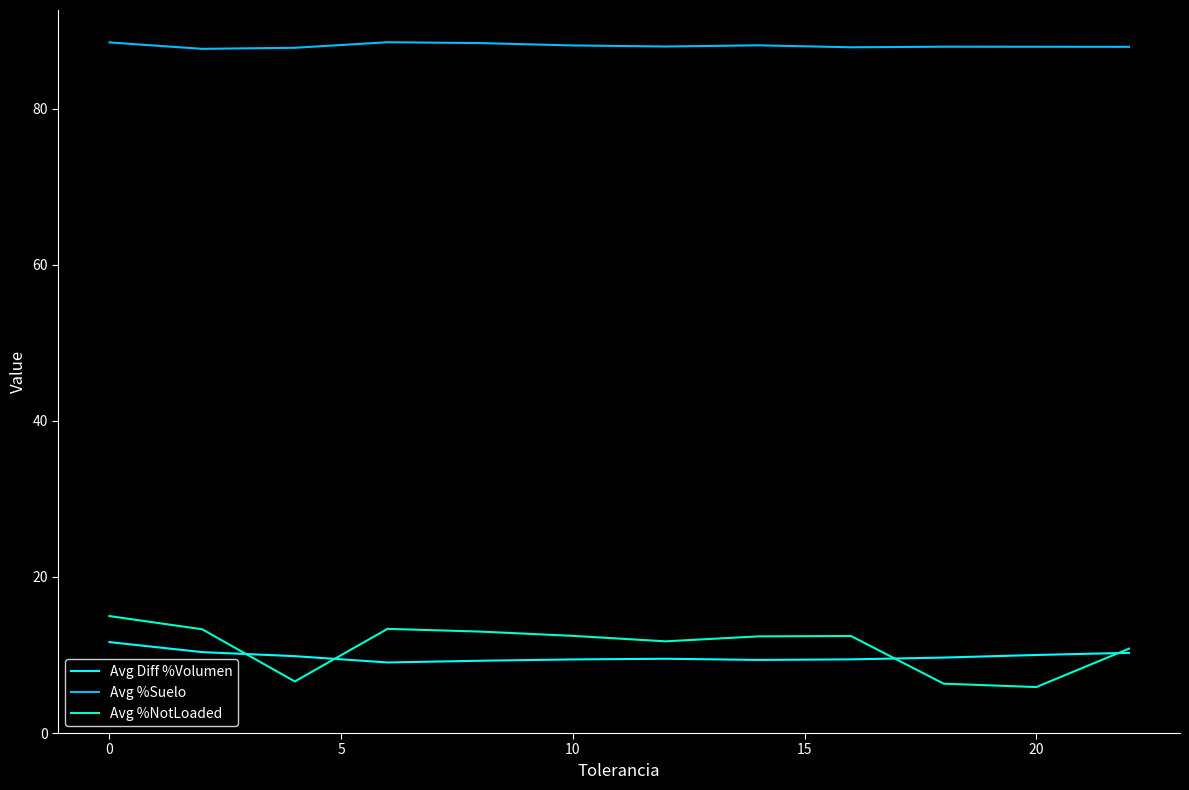

Does the chart display data point markers on the line(s)?

No